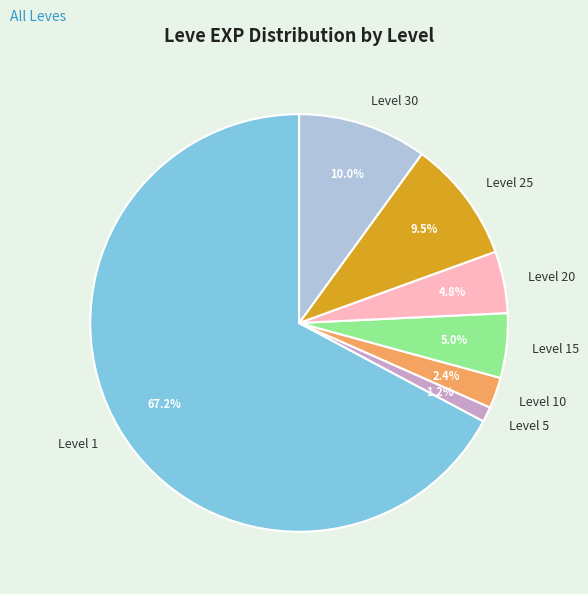

To the nearest percent, what is the average slice percentage?

14%